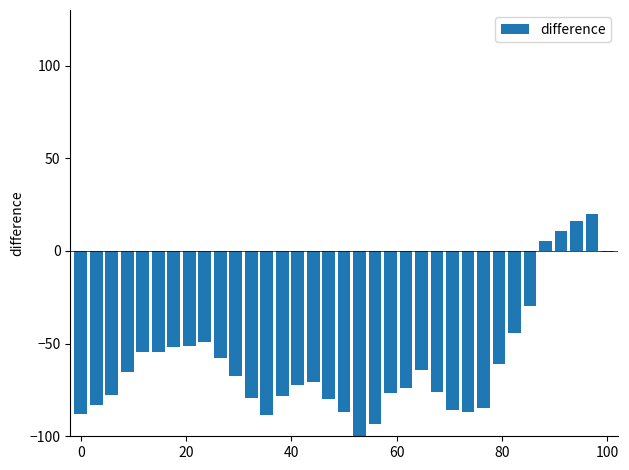

How many values exceed -70?

17